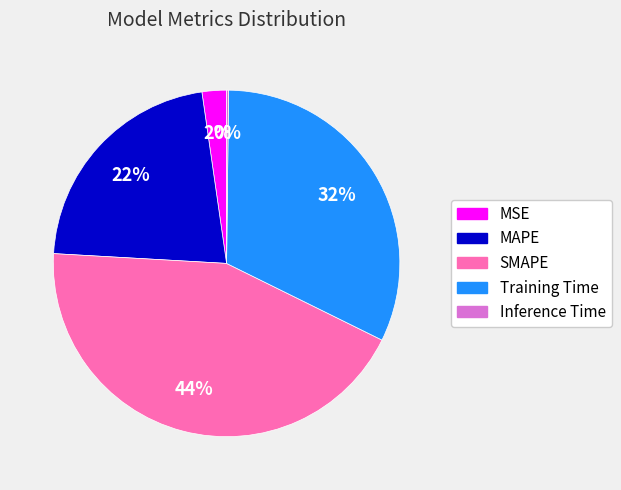

To the nearest percent, what is the difference between the MAPE and Training Time slice percentages?

10%